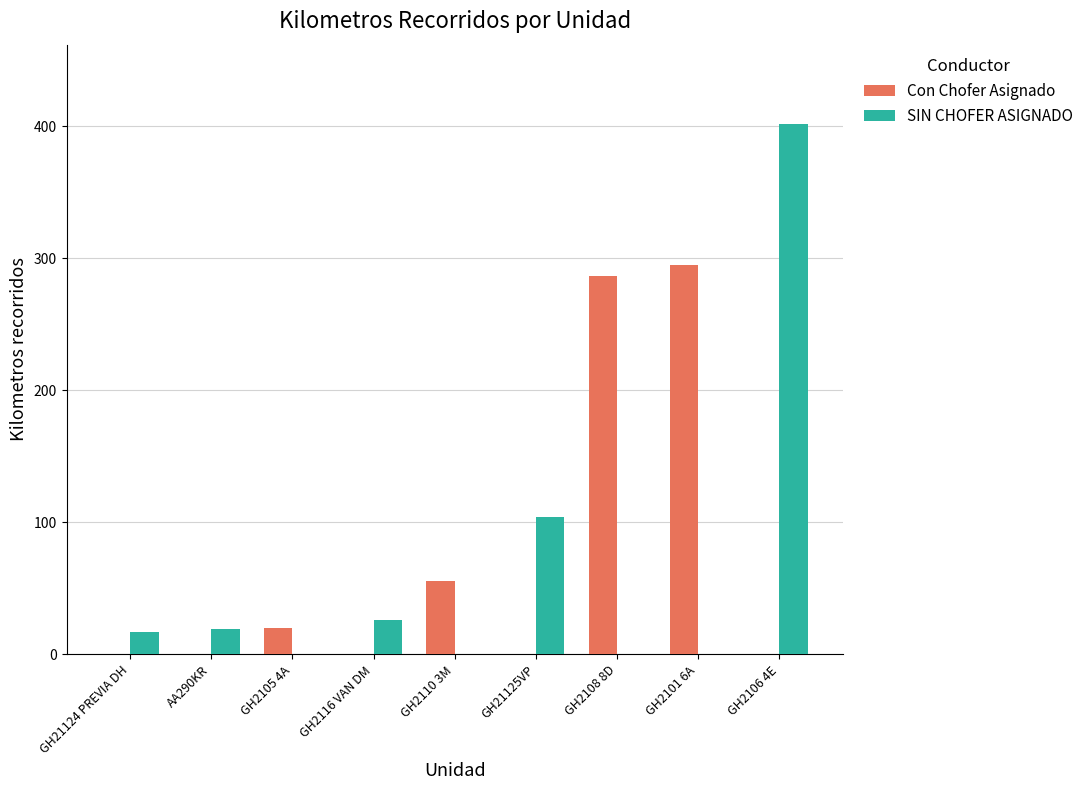

Which series changed the most between GH21125VP and GH2106 4E?

SIN CHOFER ASIGNADO